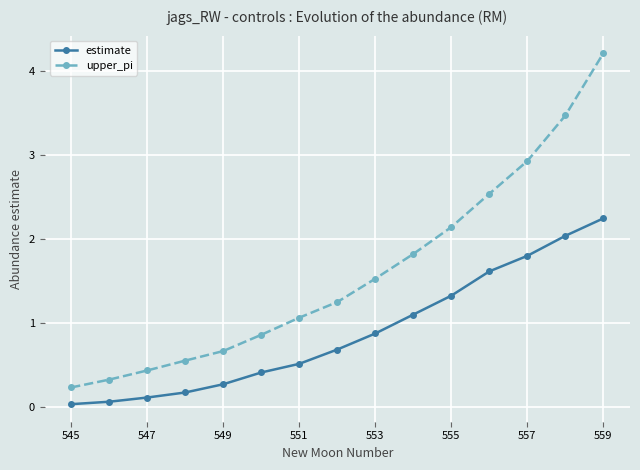

True or false: upper_pi has more than 1 points higher than both neighbors.

False